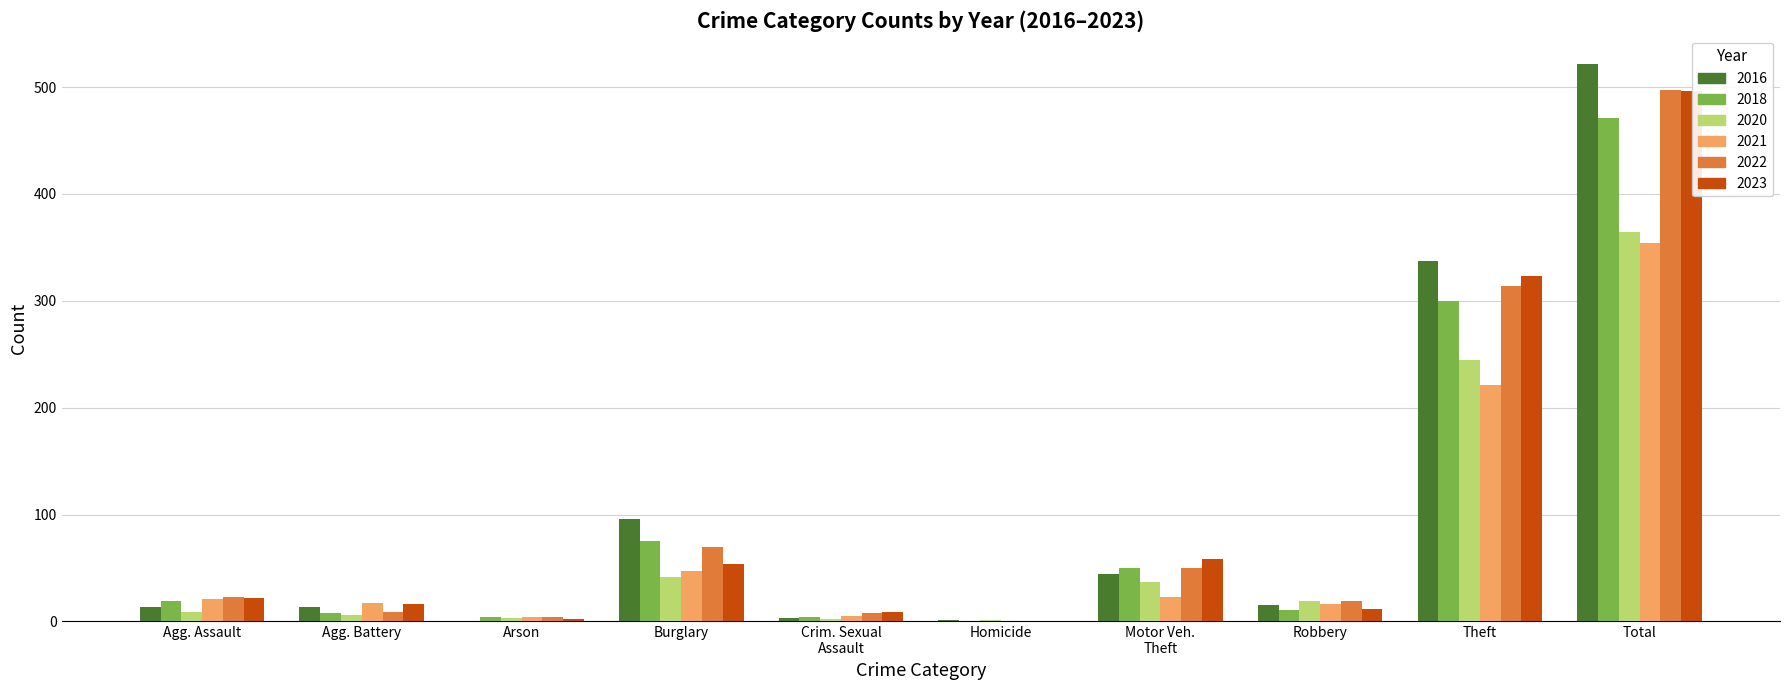

Where is 2018 nearest to the value 235?

Theft